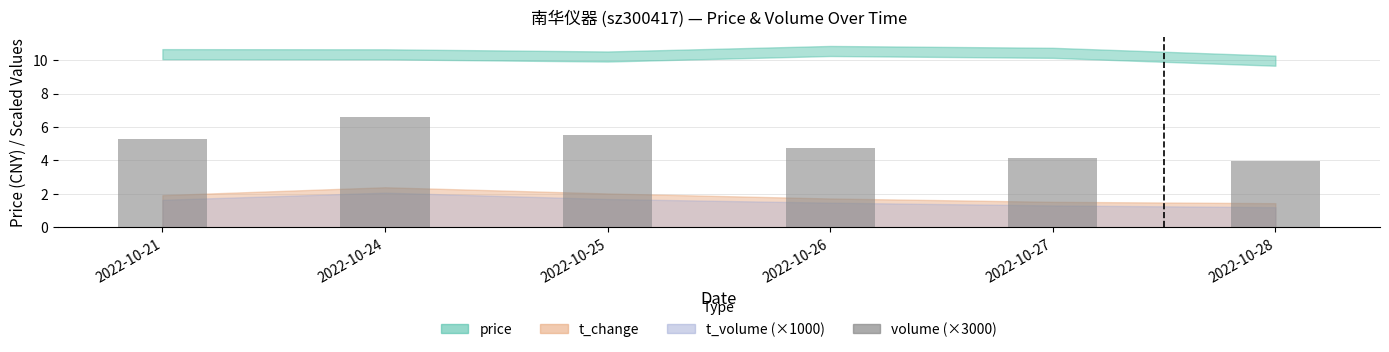

The value at 2022-10-28 is 1.7. True or false?

False